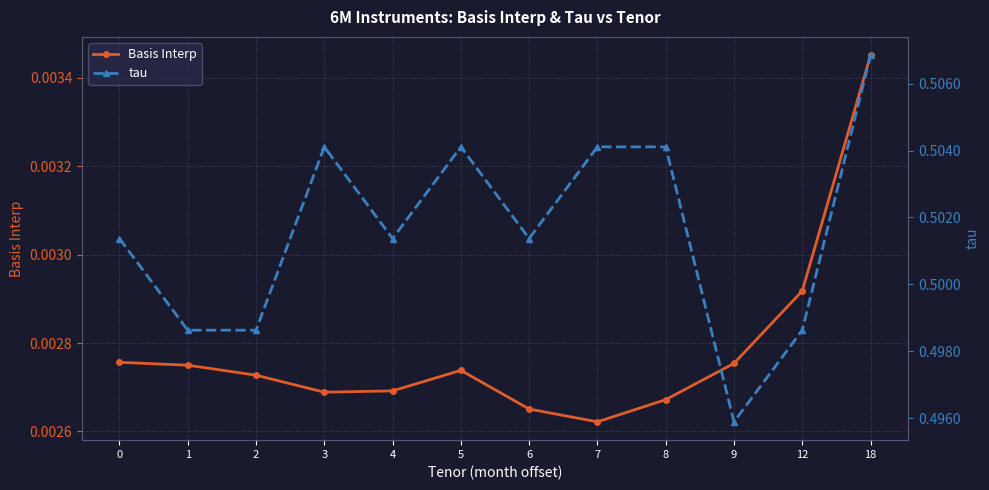

Rank the series by their maximum value, from lowest to highest.

Basis Interp, tau